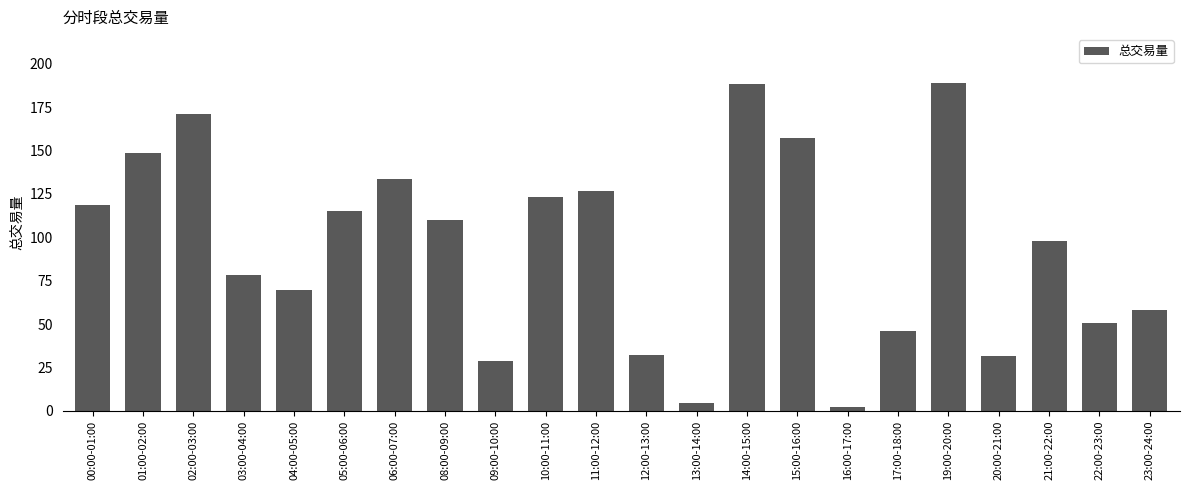

What is the change in value from 00:00-01:00 to 16:00-17:00?

-116.6